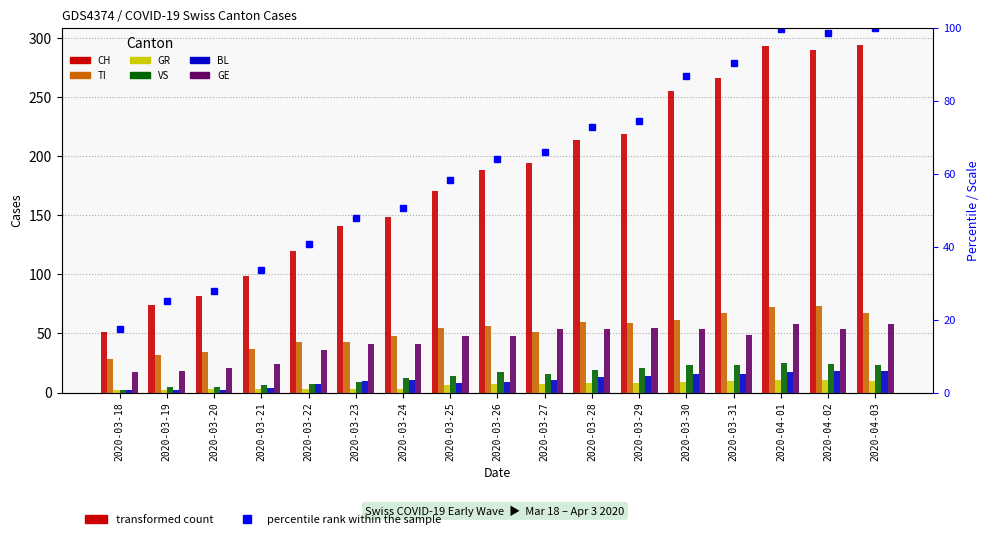

Reading left to right, extract all data points from this chart.

CH: 2020-03-18=51	2020-03-19=74	2020-03-20=82	2020-03-21=99	2020-03-22=120	2020-03-23=141	2020-03-24=149	2020-03-25=171	2020-03-26=188	2020-03-27=194	2020-03-28=214	2020-03-29=219	2020-03-30=255	2020-03-31=266	2020-04-01=293	2020-04-02=290	2020-04-03=294
TI: 2020-03-18=28	2020-03-19=32	2020-03-20=34	2020-03-21=37	2020-03-22=43	2020-03-23=43	2020-03-24=48	2020-03-25=55	2020-03-26=56	2020-03-27=51	2020-03-28=60	2020-03-29=59	2020-03-30=61	2020-03-31=67	2020-04-01=72	2020-04-02=73	2020-04-03=67
GR: 2020-03-18=2	2020-03-19=2	2020-03-20=3	2020-03-21=3	2020-03-22=3	2020-03-23=3	2020-03-24=3	2020-03-25=6	2020-03-26=7	2020-03-27=7	2020-03-28=8	2020-03-29=8	2020-03-30=9	2020-03-31=10	2020-04-01=11	2020-04-02=11	2020-04-03=10
VS: 2020-03-18=2	2020-03-19=5	2020-03-20=5	2020-03-21=6	2020-03-22=7	2020-03-23=9	2020-03-24=12	2020-03-25=14	2020-03-26=17	2020-03-27=16	2020-03-28=19	2020-03-29=21	2020-03-30=23	2020-03-31=23	2020-04-01=25	2020-04-02=24	2020-04-03=23
BL: 2020-03-18=2	2020-03-19=2	2020-03-20=2	2020-03-21=4	2020-03-22=7	2020-03-23=10	2020-03-24=11	2020-03-25=8	2020-03-26=9	2020-03-27=11	2020-03-28=13	2020-03-29=14	2020-03-30=16	2020-03-31=16	2020-04-01=17	2020-04-02=18	2020-04-03=18
GE: 2020-03-18=17	2020-03-19=18	2020-03-20=21	2020-03-21=24	2020-03-22=36	2020-03-23=41	2020-03-24=41	2020-03-25=48	2020-03-26=48	2020-03-27=54	2020-03-28=54	2020-03-29=55	2020-03-30=54	2020-03-31=49	2020-04-01=58	2020-04-02=54	2020-04-03=58